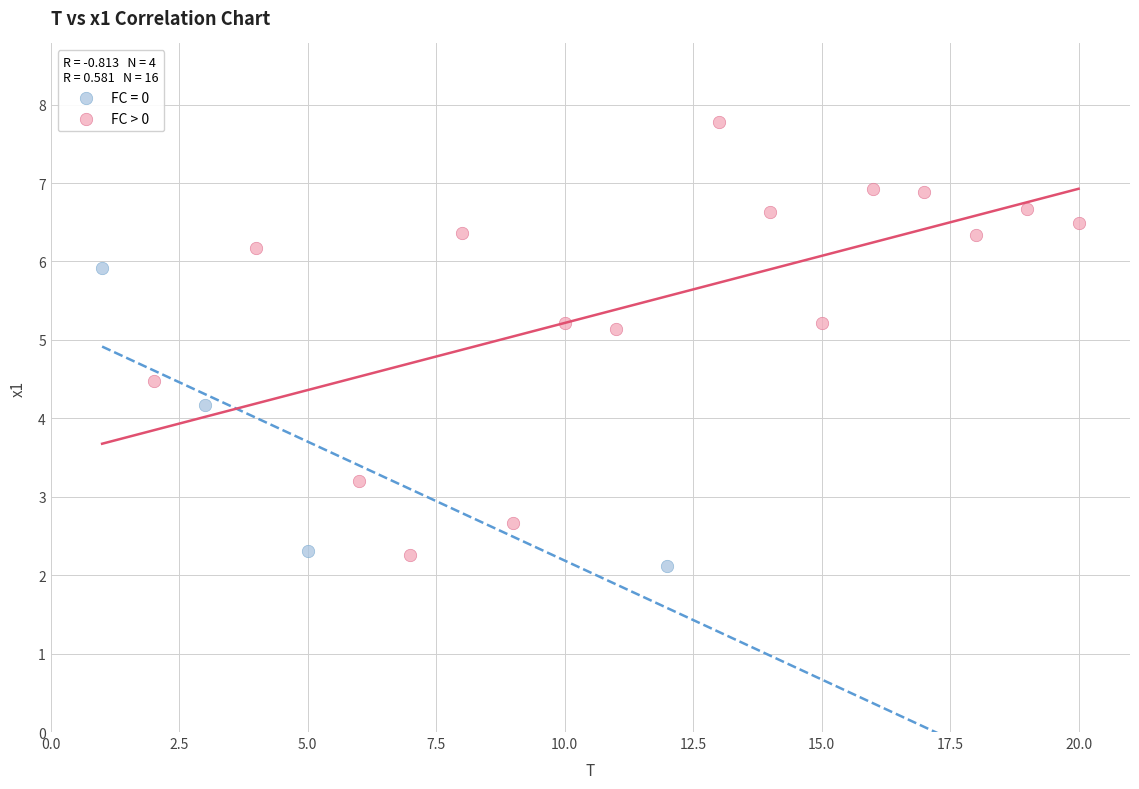

Which series reaches the maximum Y coordinate?

FC > 0